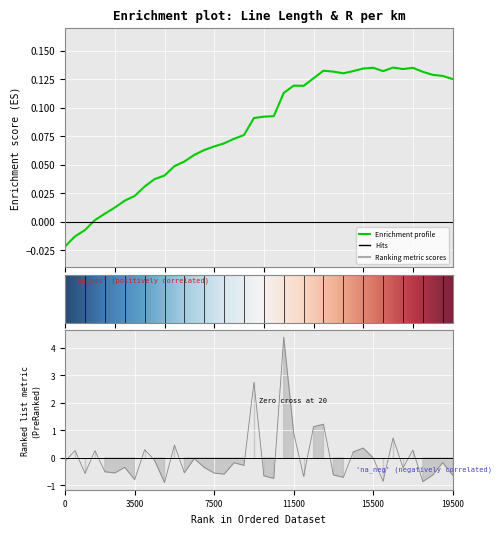

The chart shows a value of -0.6 at 27. True or false?

True